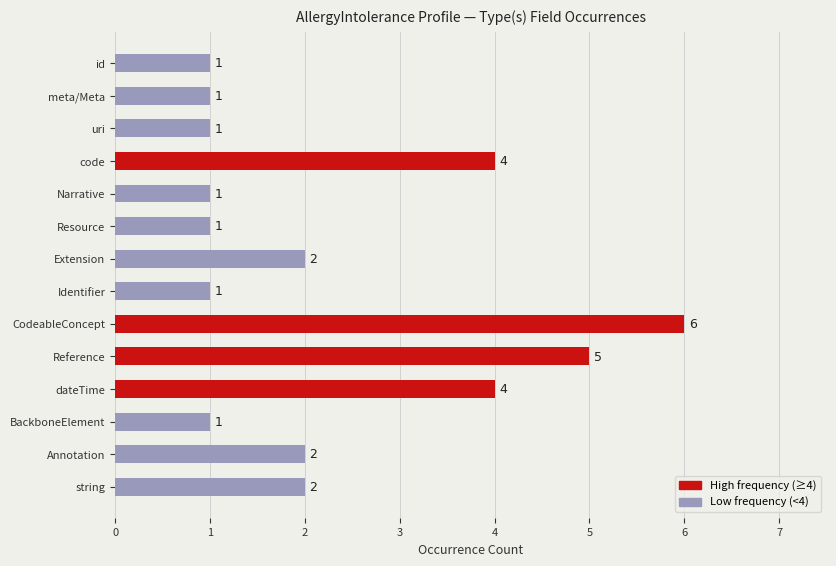

Count the values in the range 1 to 4.

12